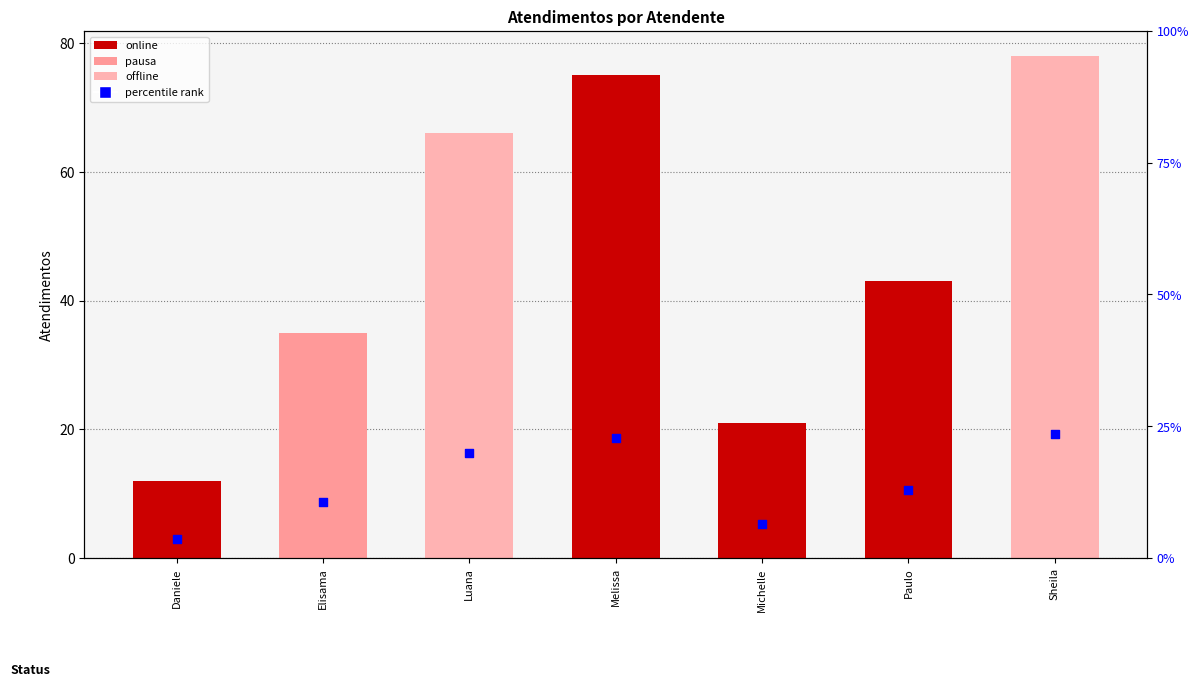

What is the ratio of the value at Paulo to the value at Sheila?

0.6